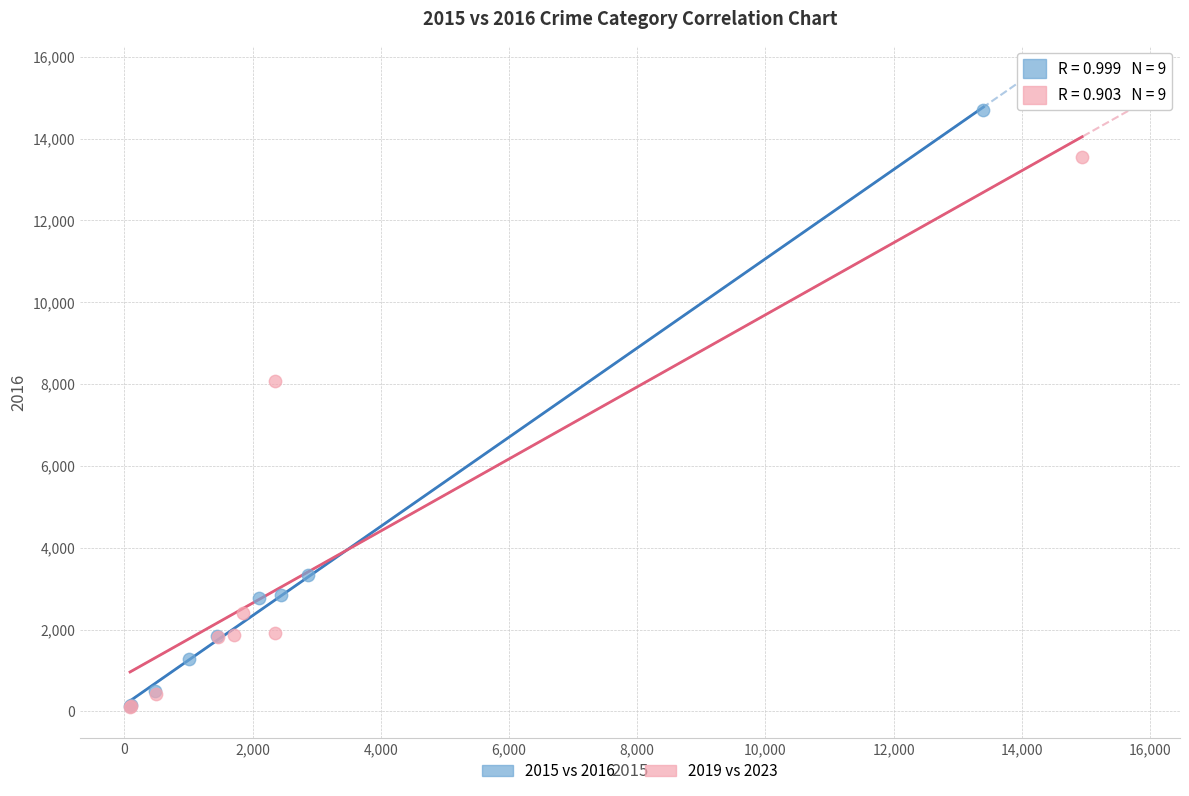

What are all the series names shown in the legend?

2015 vs 2016, 2019 vs 2023